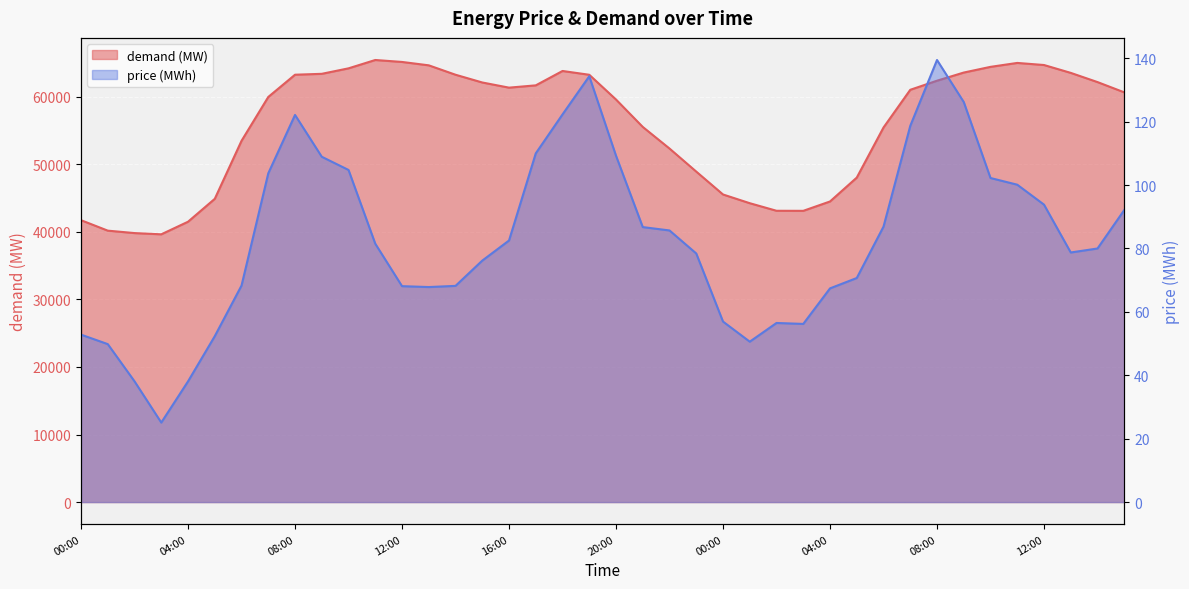

Rank the series at 02:00 from lowest to highest value.

price (MWh), demand (MW)